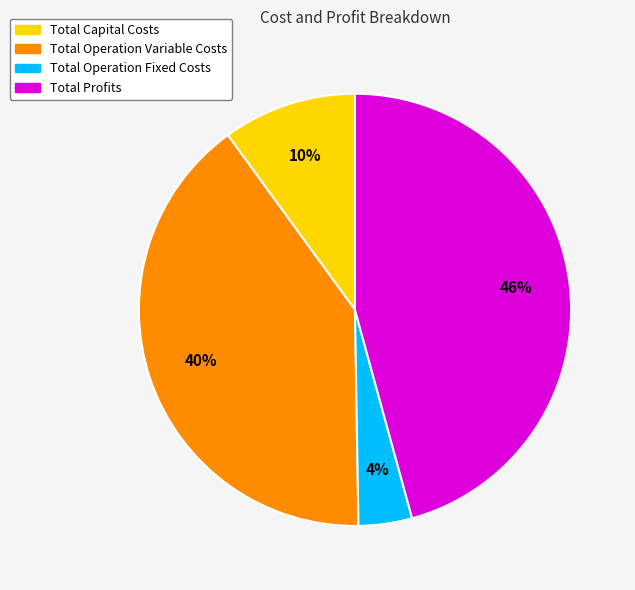

Is there any slice that represents more than half of the pie?

No